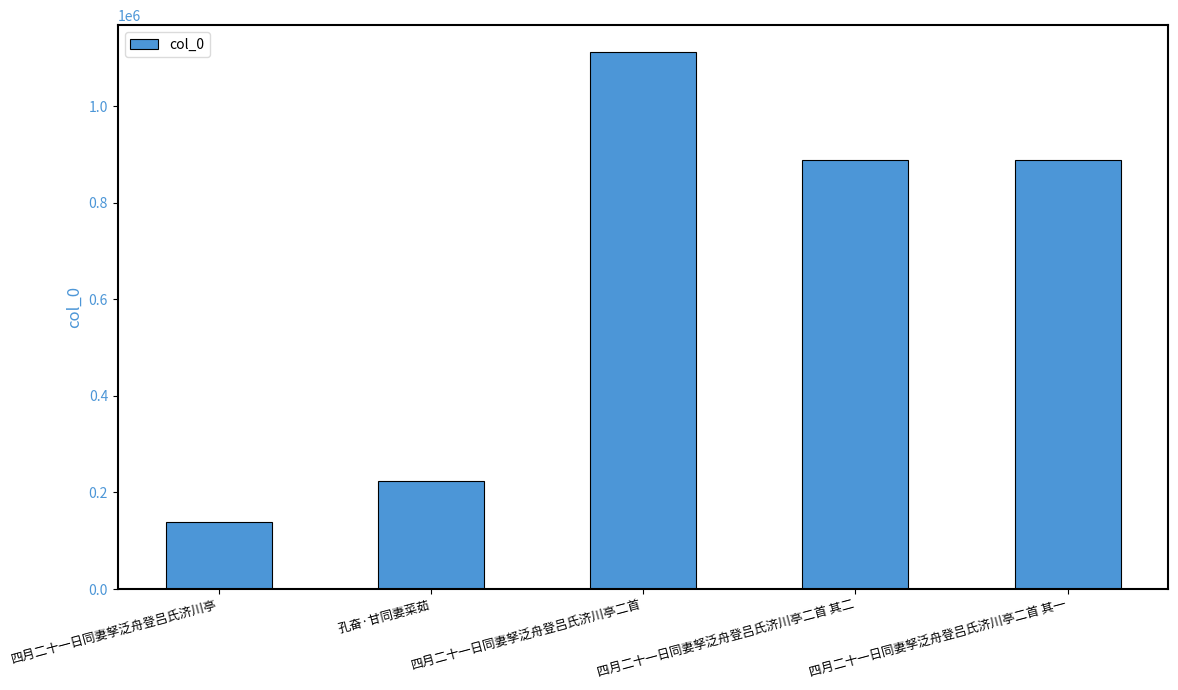

What is the change in value from 四月二十一日同妻孥泛舟登吕氏济川亭二首 to 四月二十一日同妻孥泛舟登吕氏济川亭二首 其二?

-223189